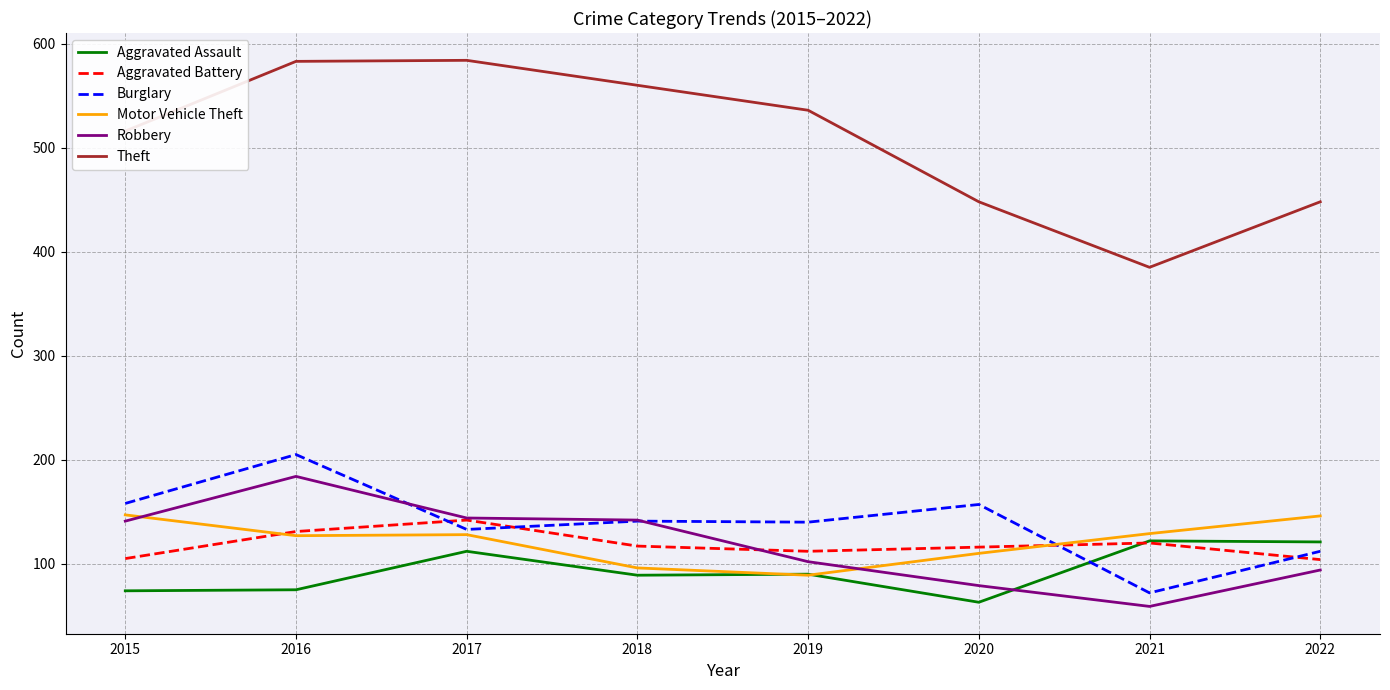

True or false: Robbery and Theft cross at least once.

False